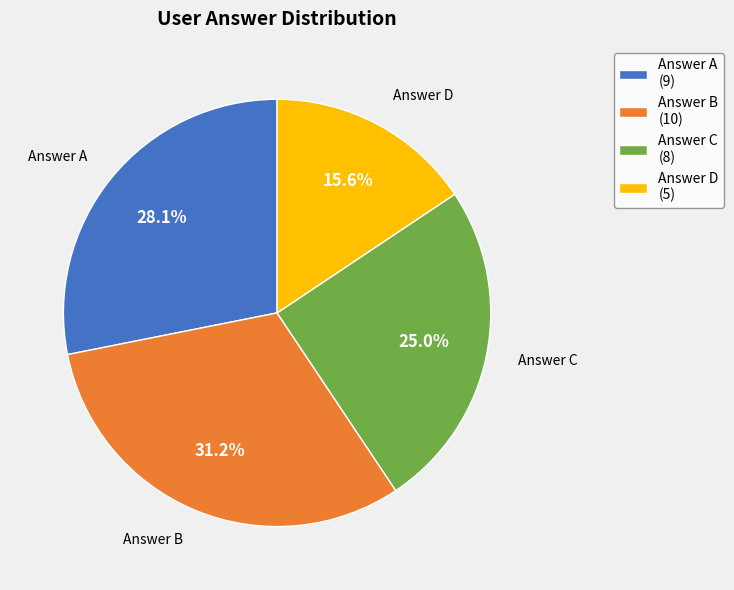

How many segments does this pie chart have?

4